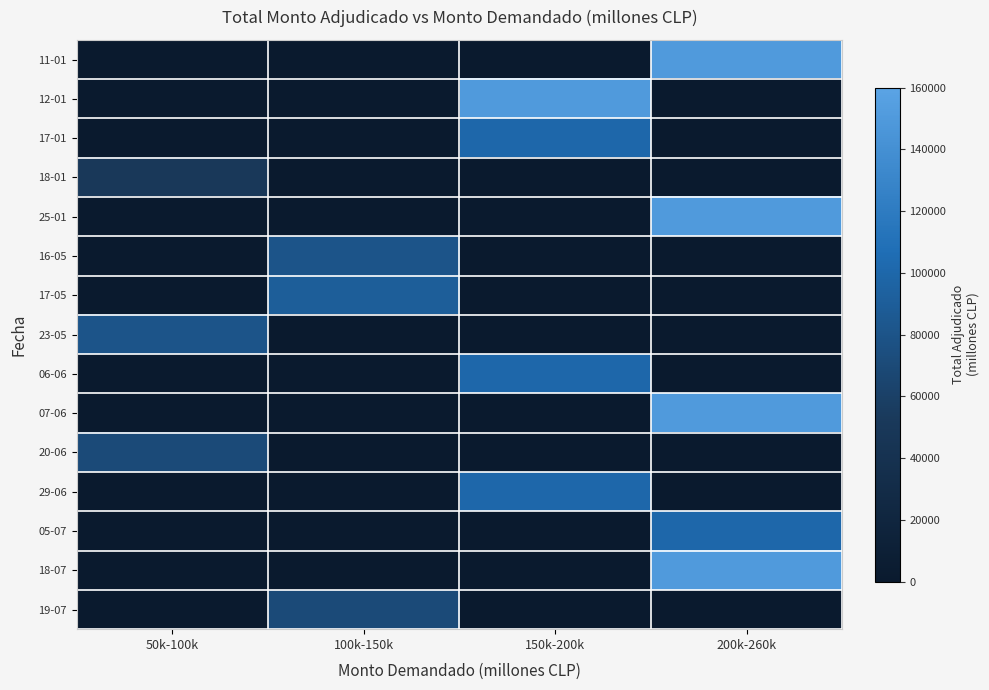

Reading left to right, list all the values displayed in this chart.

11-01: 50k-100k=0	100k-150k=0	150k-200k=0	200k-260k=150000
12-01: 50k-100k=0	100k-150k=0	150k-200k=150000	200k-260k=0
17-01: 50k-100k=0	100k-150k=0	150k-200k=100000	200k-260k=0
18-01: 50k-100k=50000	100k-150k=0	150k-200k=0	200k-260k=0
25-01: 50k-100k=0	100k-150k=0	150k-200k=0	200k-260k=150000
16-05: 50k-100k=0	100k-150k=80000	150k-200k=0	200k-260k=0
17-05: 50k-100k=0	100k-150k=90000	150k-200k=0	200k-260k=0
23-05: 50k-100k=80000	100k-150k=0	150k-200k=0	200k-260k=0
06-06: 50k-100k=0	100k-150k=0	150k-200k=100000	200k-260k=0
07-06: 50k-100k=0	100k-150k=0	150k-200k=0	200k-260k=150000
20-06: 50k-100k=70000	100k-150k=0	150k-200k=0	200k-260k=0
29-06: 50k-100k=0	100k-150k=0	150k-200k=100000	200k-260k=0
05-07: 50k-100k=0	100k-150k=0	150k-200k=0	200k-260k=100000
18-07: 50k-100k=0	100k-150k=0	150k-200k=0	200k-260k=150000
19-07: 50k-100k=0	100k-150k=70000	150k-200k=0	200k-260k=0